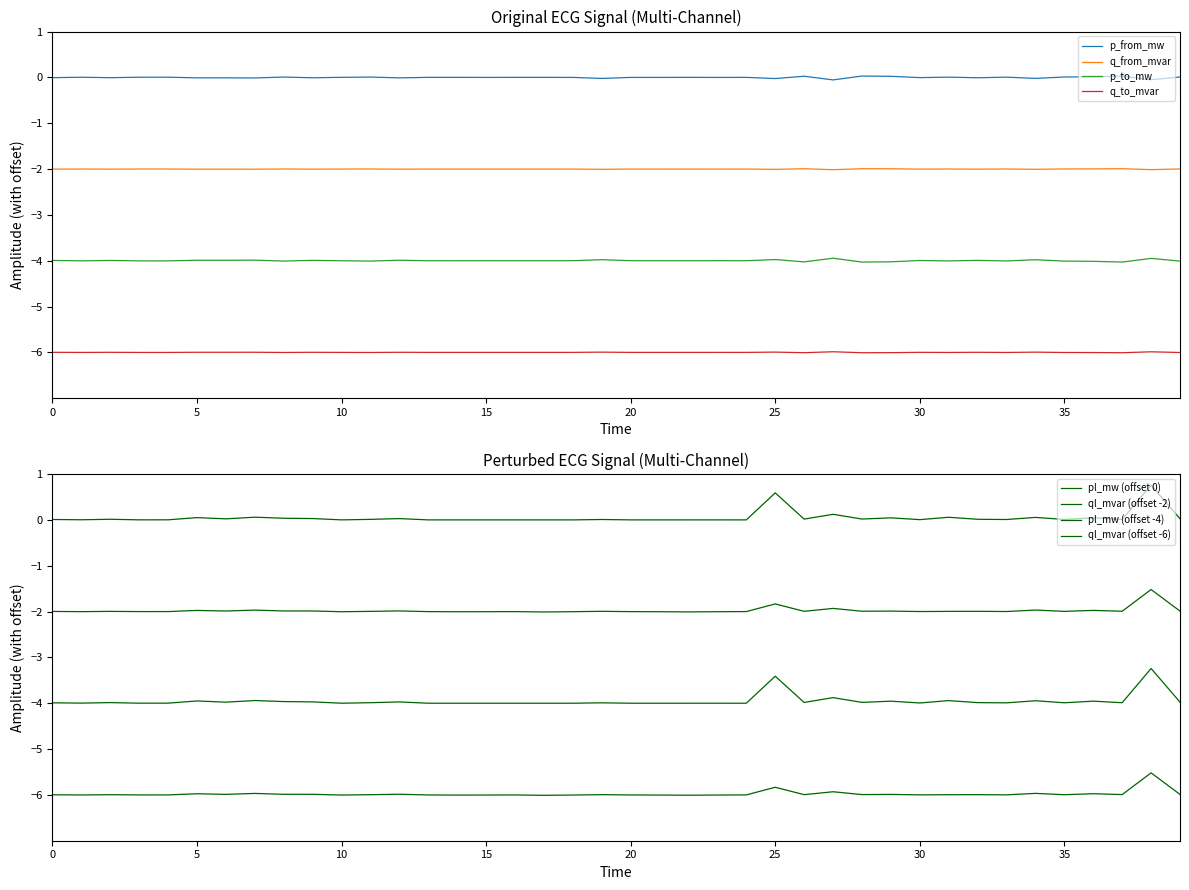

Does the chart display data point markers on the line(s)?

No